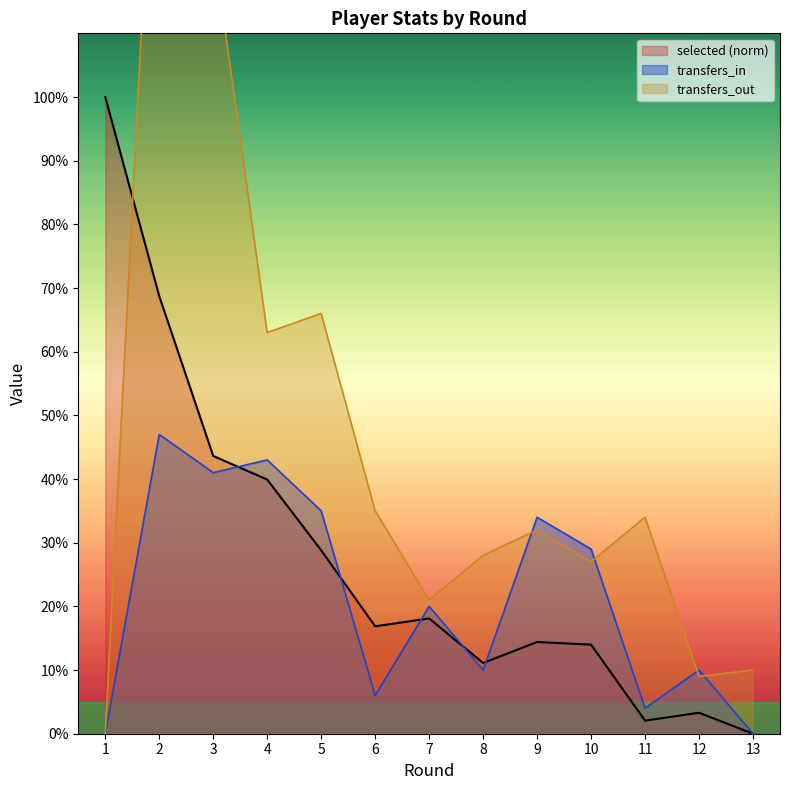

What is the sum of all transfers_out values?

614.0